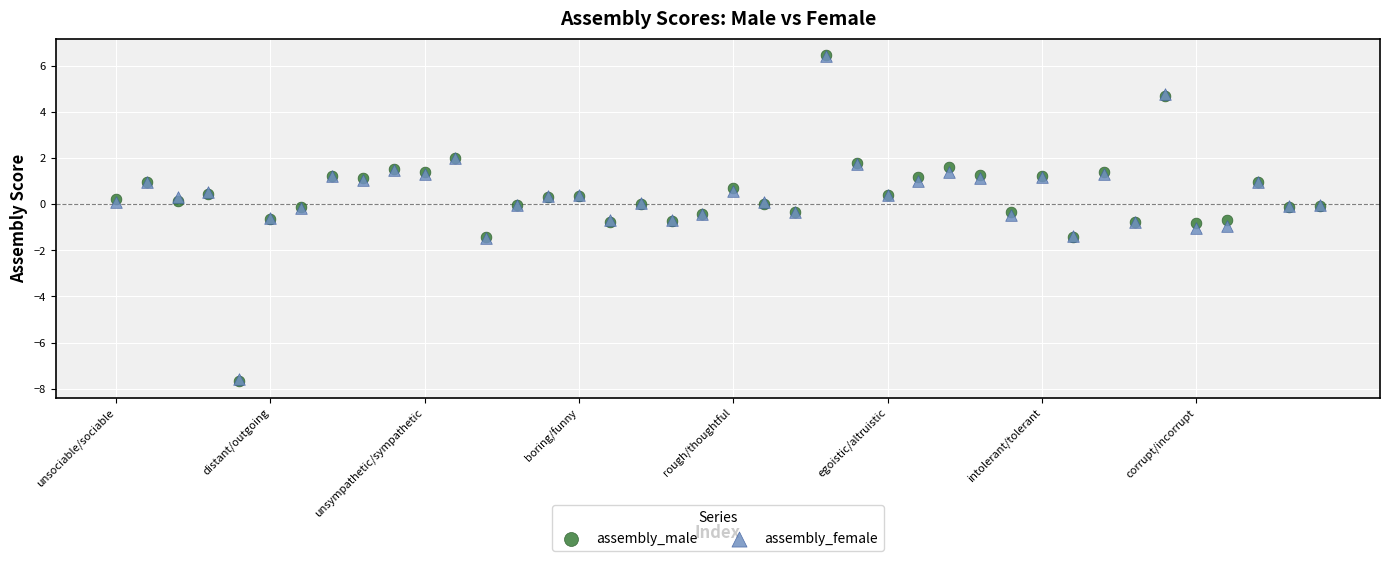

What are all the series names shown in the legend?

assembly_male, assembly_female